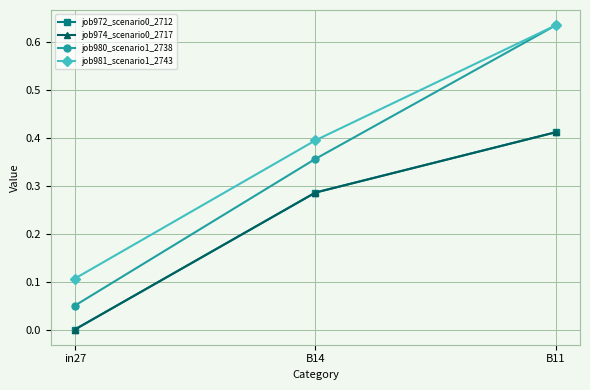

Is this an area chart (filled region under the line)?

No